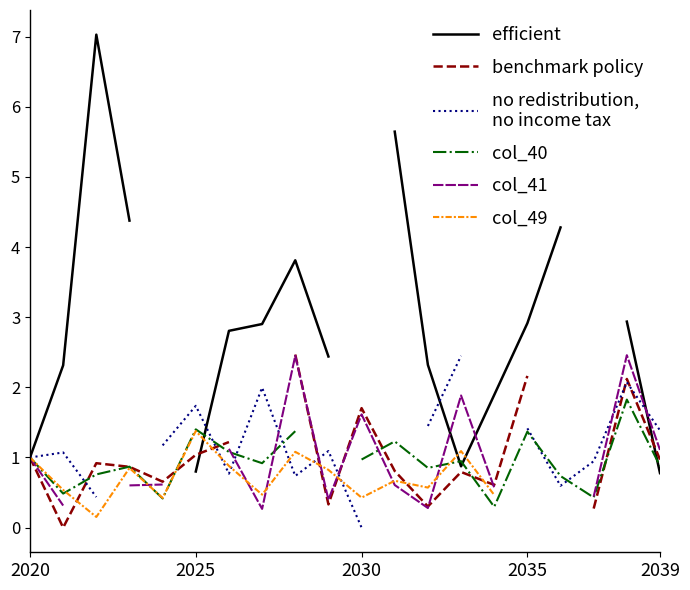

At how many categories does at least one series exceed 3?

5